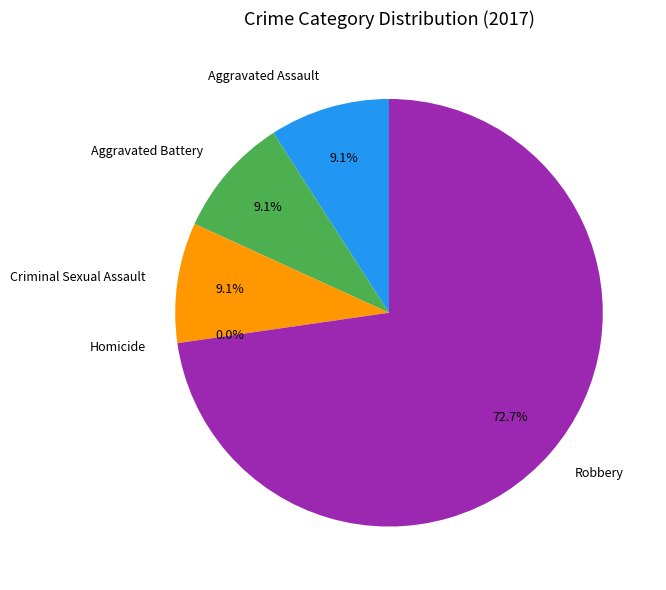

The Aggravated Assault slice represents 9% of the pie. True or false?

True